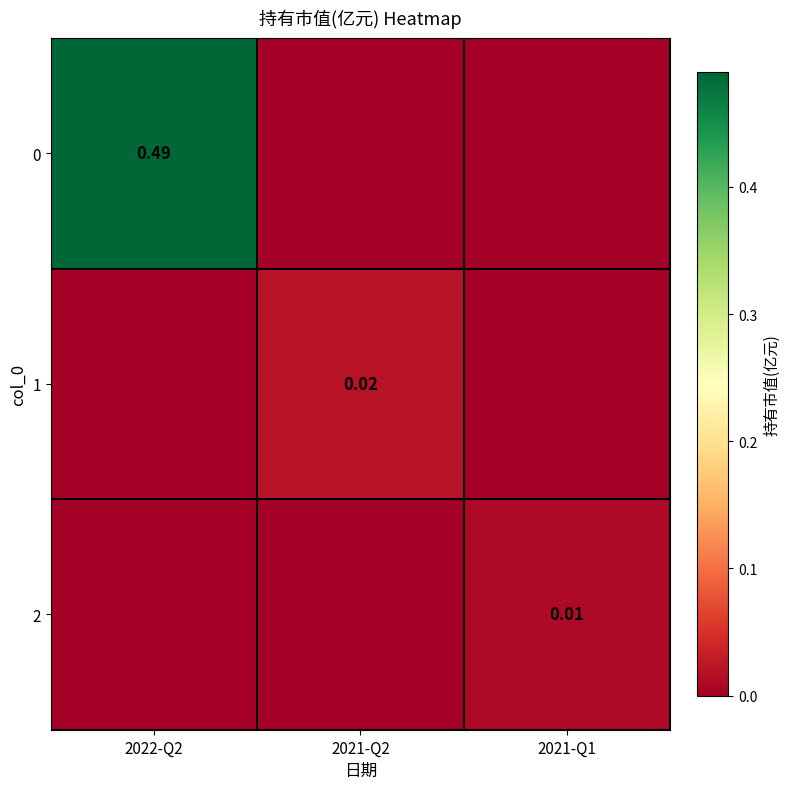

What is the difference between the highest and lowest values at 2022-Q2?

0.5